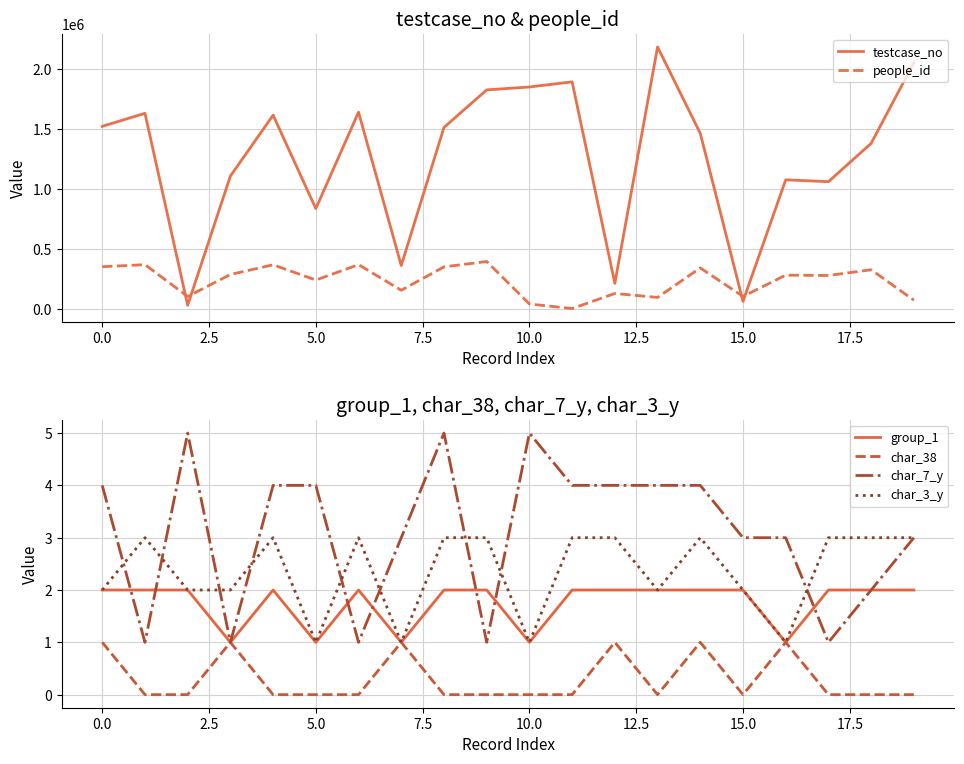

List the series in order of their peak value, lowest first.

char_38, group_1, char_3_y, char_7_y, people_id, testcase_no